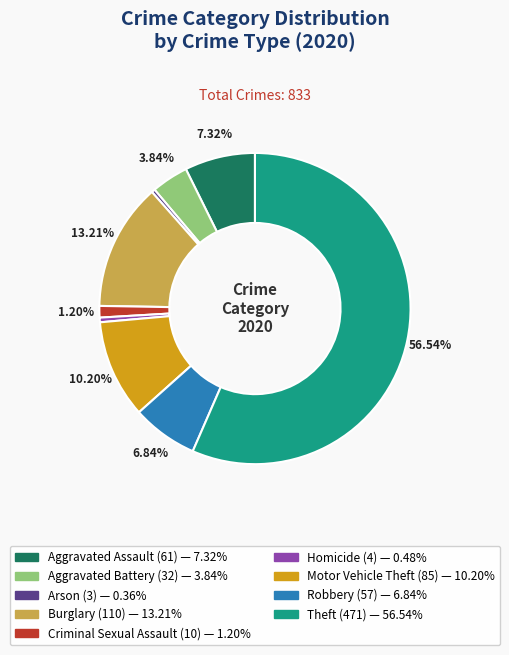

Do Robbery and Motor Vehicle Theft together represent more than half of the pie?

No